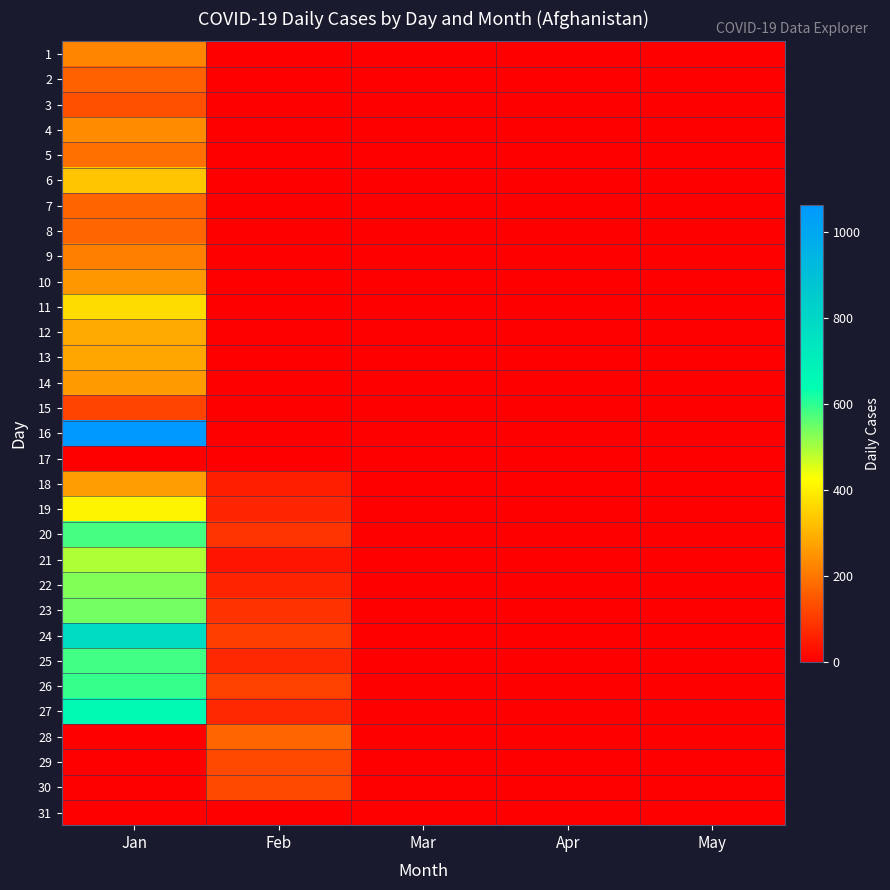

Reading left to right, list all the values displayed in this chart.

1: Jan=222	Feb=0	Mar=0	Apr=0	May=0
2: Jan=164	Feb=0	Mar=0	Apr=0	May=0
3: Jan=134	Feb=0	Mar=0	Apr=0	May=0
4: Jan=235	Feb=0	Mar=0	Apr=0	May=0
5: Jan=190	Feb=0	Mar=0	Apr=0	May=0
6: Jan=330	Feb=0	Mar=0	Apr=0	May=0
7: Jan=168	Feb=0	Mar=0	Apr=0	May=0
8: Jan=171	Feb=0	Mar=0	Apr=0	May=0
9: Jan=215	Feb=0	Mar=0	Apr=0	May=0
10: Jan=255	Feb=0	Mar=0	Apr=0	May=0
11: Jan=369	Feb=0	Mar=0	Apr=0	May=0
12: Jan=285	Feb=0	Mar=0	Apr=0	May=0
13: Jan=280	Feb=0	Mar=0	Apr=0	May=0
14: Jan=259	Feb=0	Mar=0	Apr=0	May=0
15: Jan=113	Feb=0	Mar=0	Apr=0	May=0
16: Jan=1063	Feb=0	Mar=0	Apr=0	May=0
17: Jan=0	Feb=0	Mar=0	Apr=0	May=0
18: Jan=262	Feb=51	Mar=0	Apr=0	May=0
19: Jan=408	Feb=63	Mar=0	Apr=0	May=0
20: Jan=581	Feb=88	Mar=0	Apr=0	May=0
21: Jan=492	Feb=35	Mar=0	Apr=0	May=0
22: Jan=531	Feb=61	Mar=0	Apr=0	May=0
23: Jan=540	Feb=84	Mar=0	Apr=0	May=0
24: Jan=782	Feb=105	Mar=0	Apr=0	May=0
25: Jan=584	Feb=70	Mar=0	Apr=0	May=0
26: Jan=591	Feb=112	Mar=0	Apr=0	May=0
27: Jan=658	Feb=68	Mar=0	Apr=0	May=0
28: Jan=0	Feb=172	Mar=0	Apr=0	May=0
29: Jan=0	Feb=124	Mar=0	Apr=0	May=0
30: Jan=0	Feb=122	Mar=0	Apr=0	May=0
31: Jan=0	Feb=0	Mar=0	Apr=0	May=0